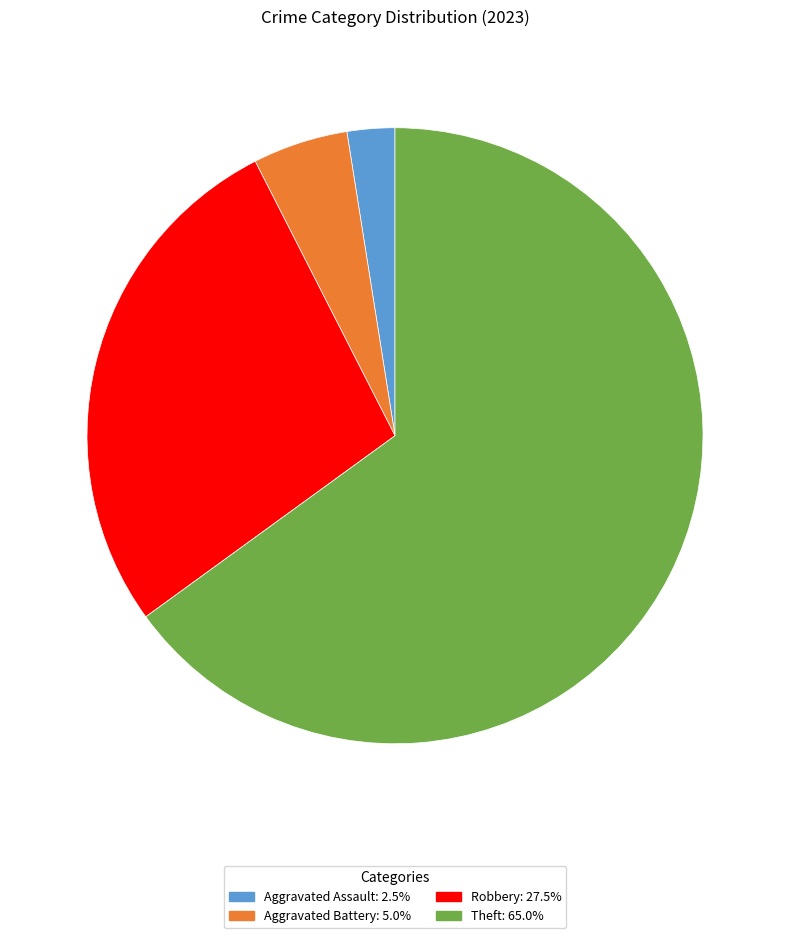

Is there a majority slice in this chart?

Yes